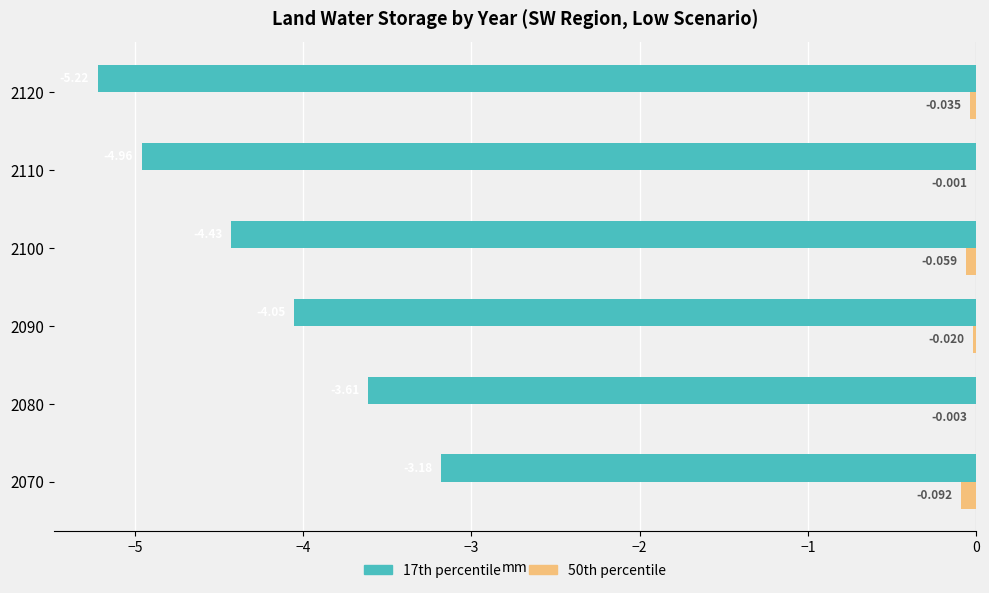

How many distinct data groups are displayed?

2